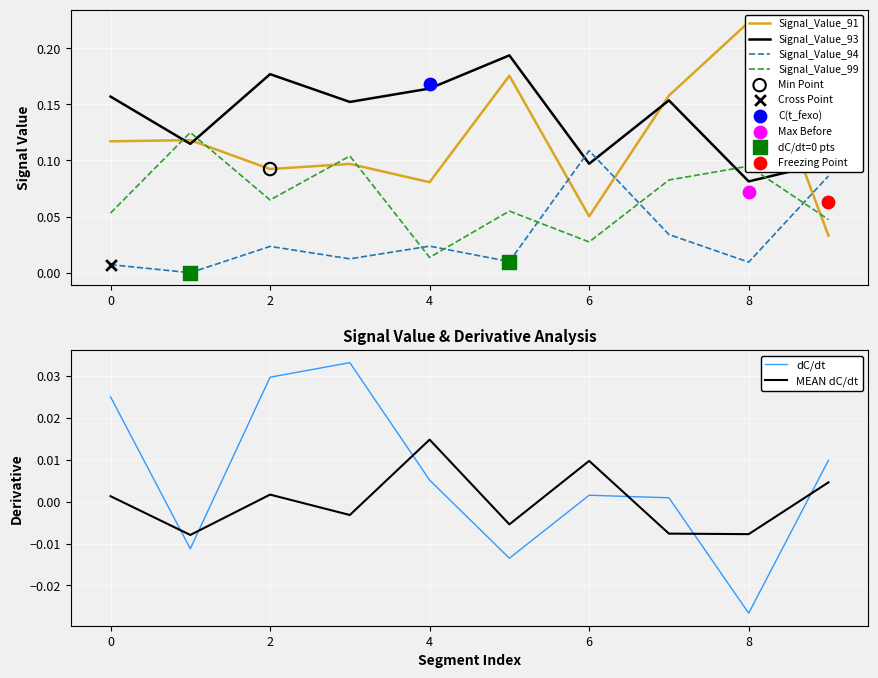

True or false: Signal_Value_99 and Signal_Value_93 cross at least once.

True